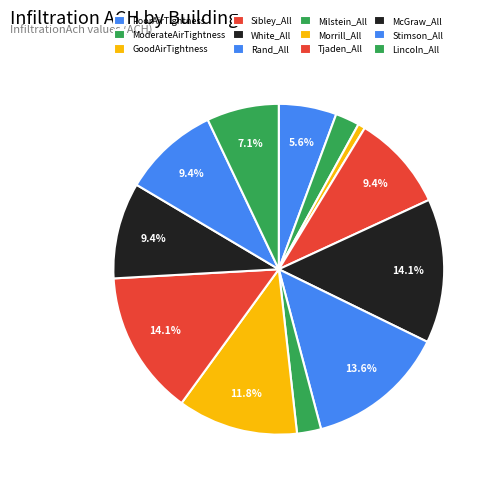

Rank the categories by value from highest to lowest.

White_All, Tjaden_All, Rand_All, Morrill_All, Sibley_All, McGraw_All, Stimson_All, Lincoln_All, PoorAirTightness, ModerateAirTightness, Milstein_All, GoodAirTightness